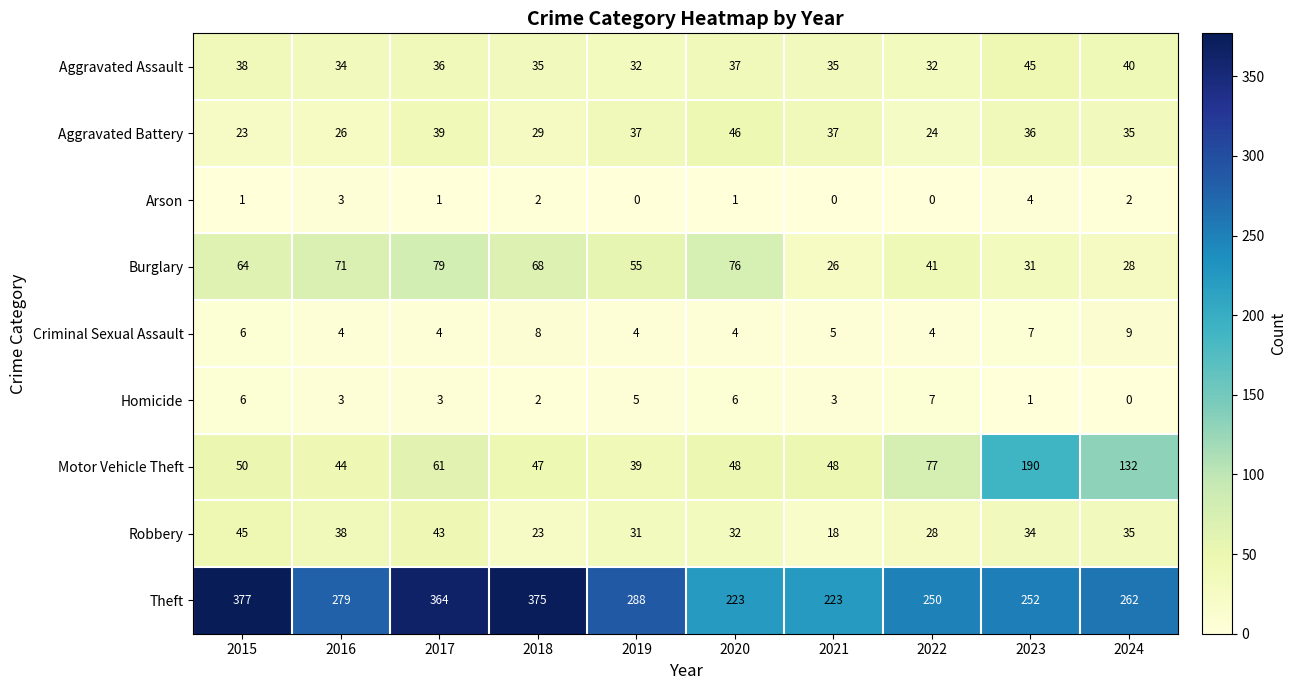

What is the difference between the maximum and second lowest values in the Aggravated Battery series?

22